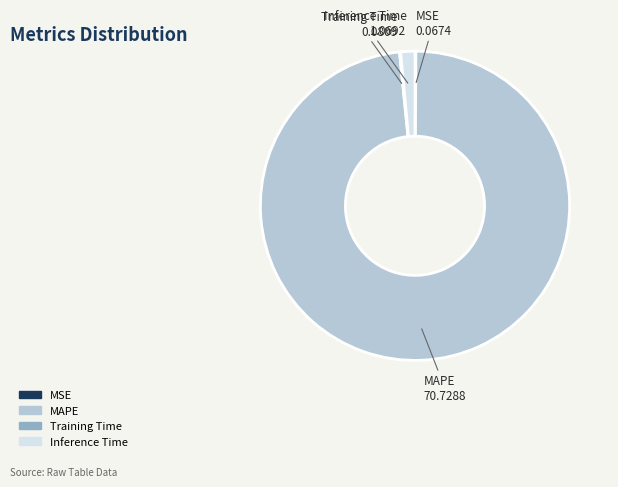

Which slice represents more than half of the pie?

MAPE